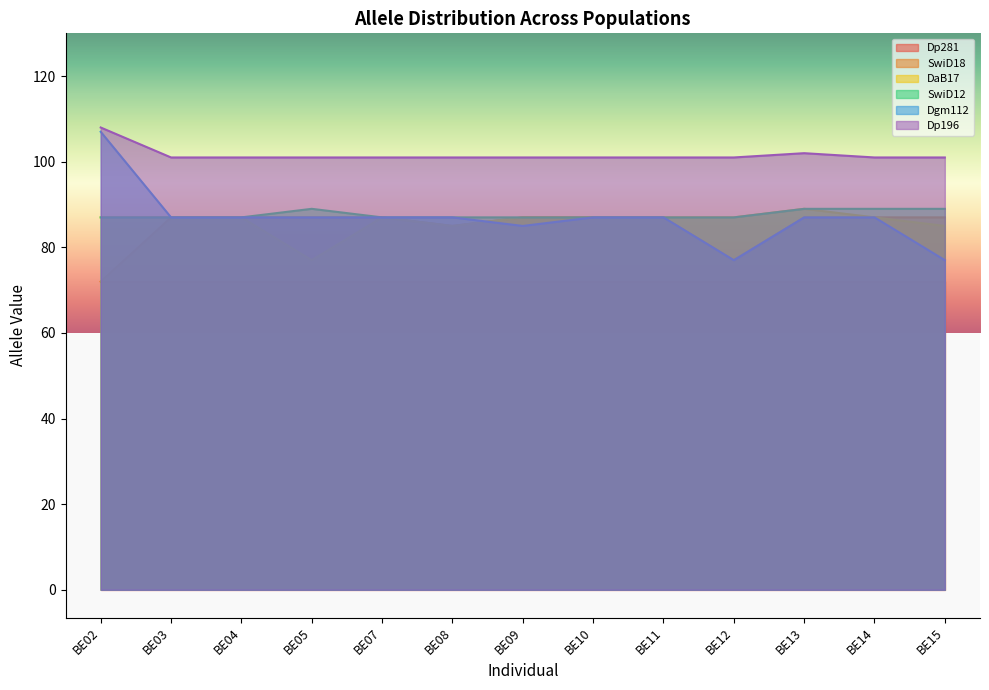

What is the average value of the Dp196 series?

102